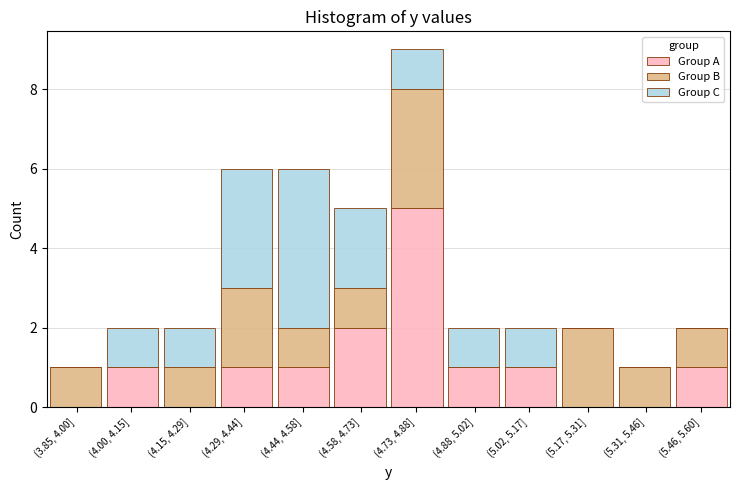

At which category is the sum across all series the highest?

(4.73, 4.88]